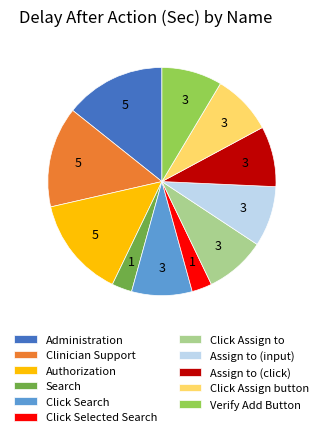

Do Clinician Support and Verify Add Button together represent more than half of the pie?

No